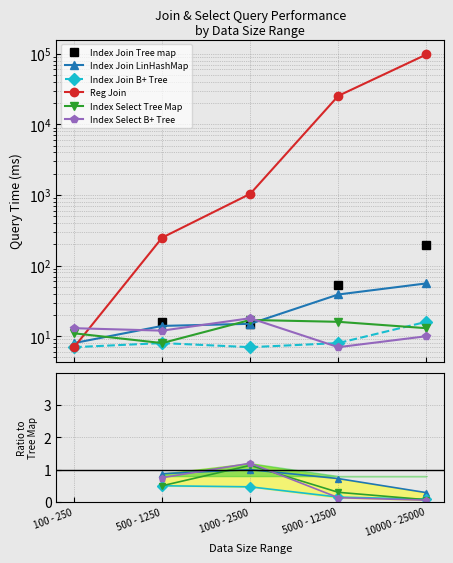

What is the spread (max minus min) of values at 1000 - 2500?

1038.5